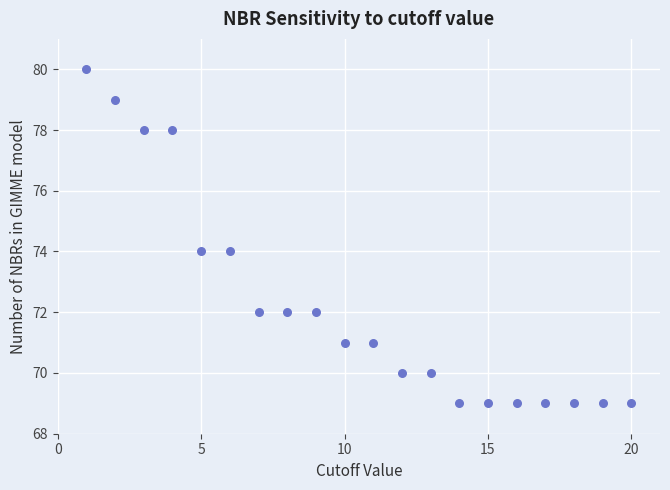

What is the range of Y values (max minus min)?

11